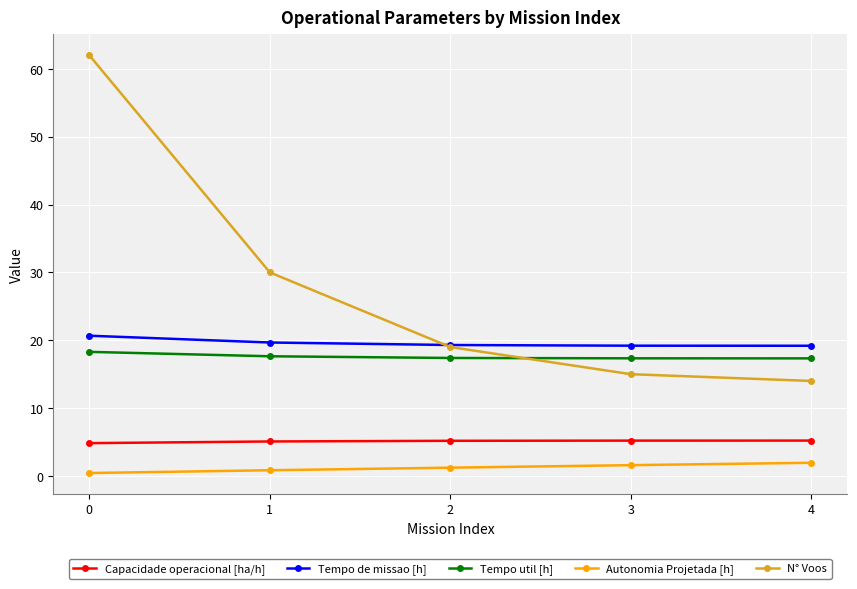

How many Autonomia Projetada [h] values are between 0 and 1?

2